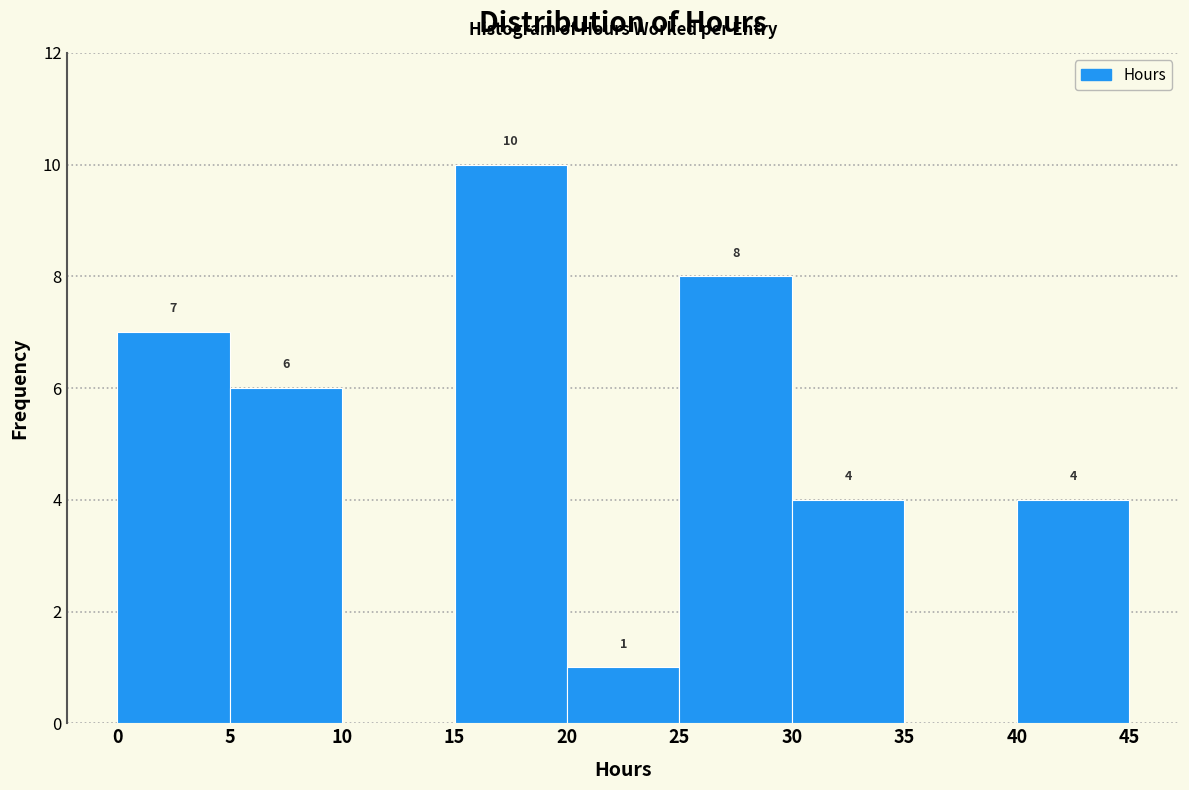

Over which range of the x-axis is the bar tallest?

15 to 20